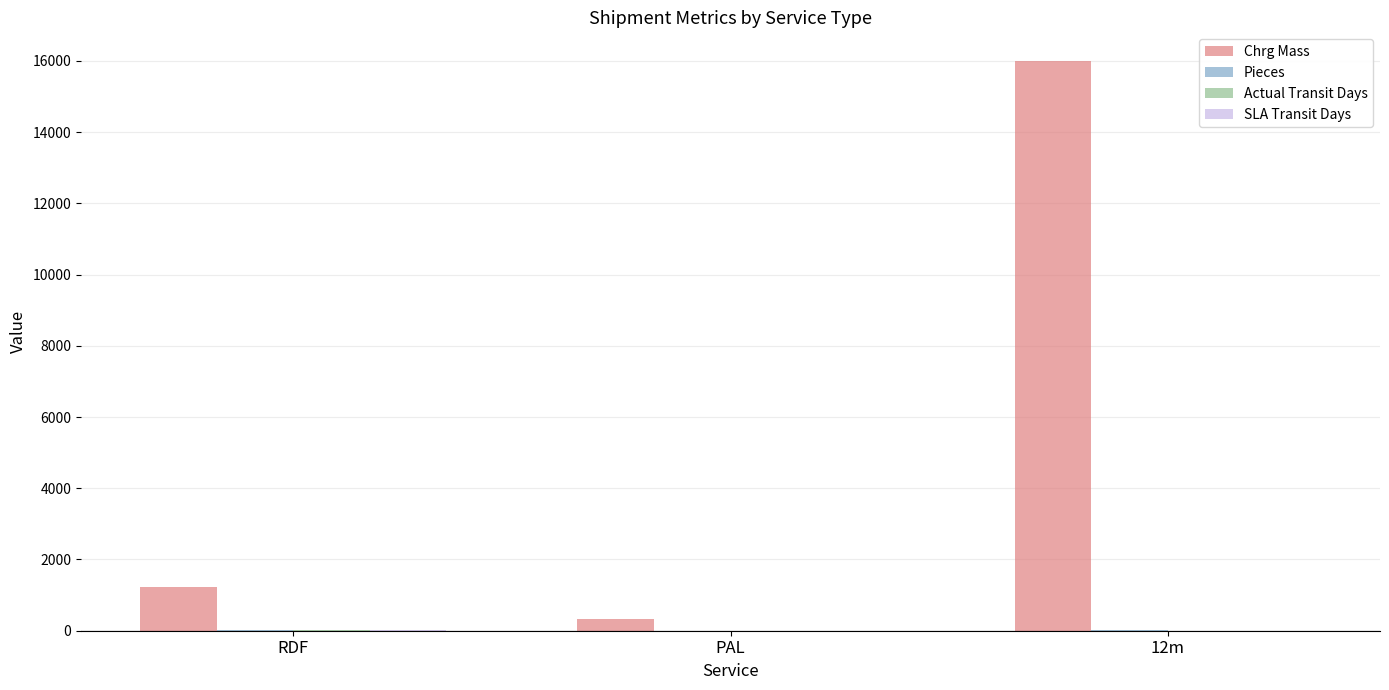

Which series has the widest spread of values?

Chrg Mass